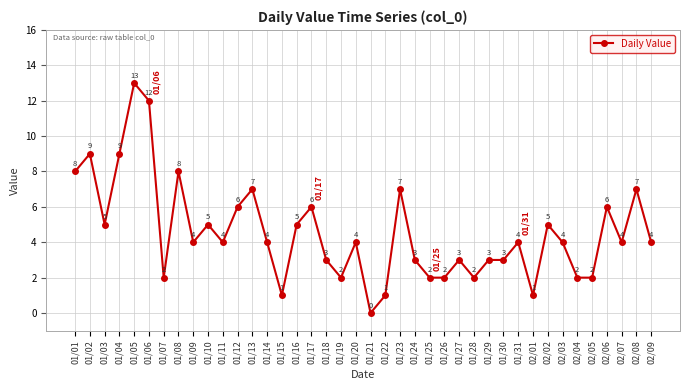

What position from the right is 01/04?

37